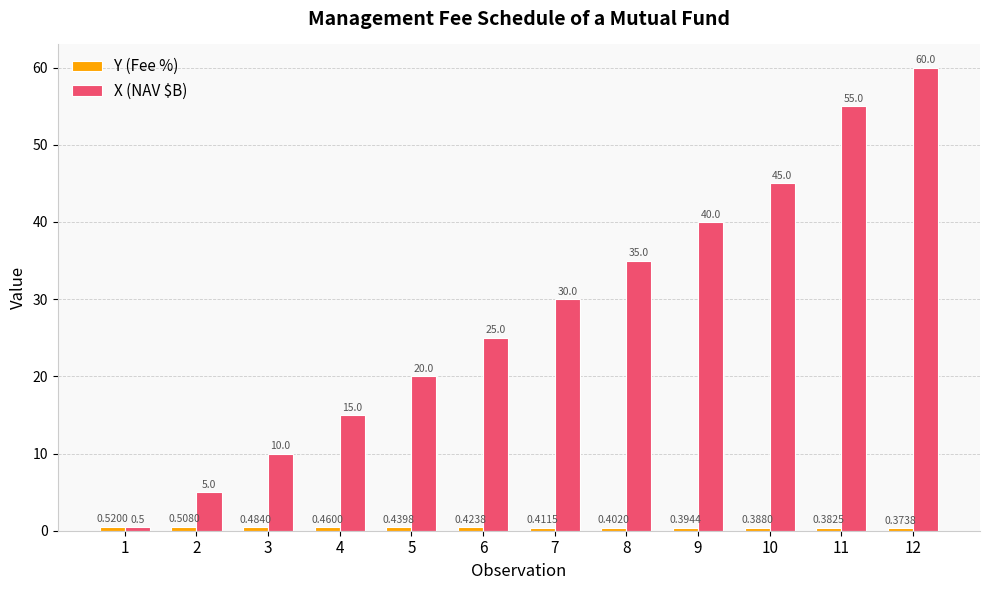

How many groups of bars are there?

12